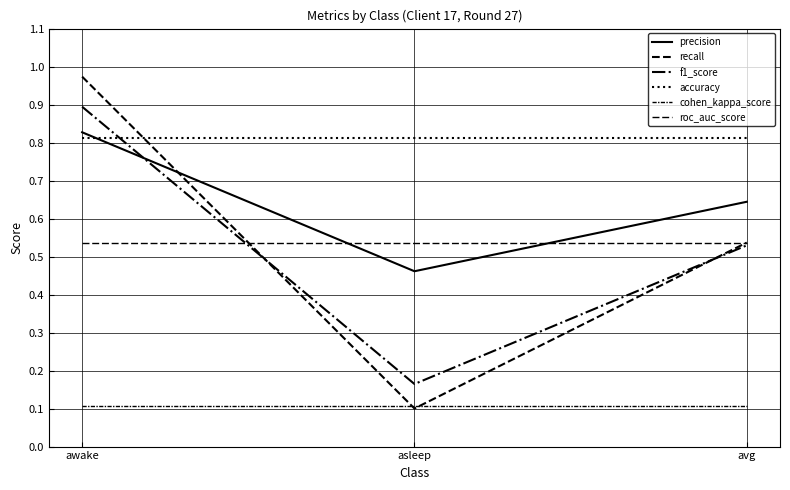

Reading left to right, list all the values displayed in this chart.

precision: 0.8	0.5	0.6
recall: 1.0	0.1	0.5
f1_score: 0.9	0.2	0.5
accuracy: 0.8	0.8	0.8
cohen_kappa_score: 0.1	0.1	0.1
roc_auc_score: 0.5	0.5	0.5